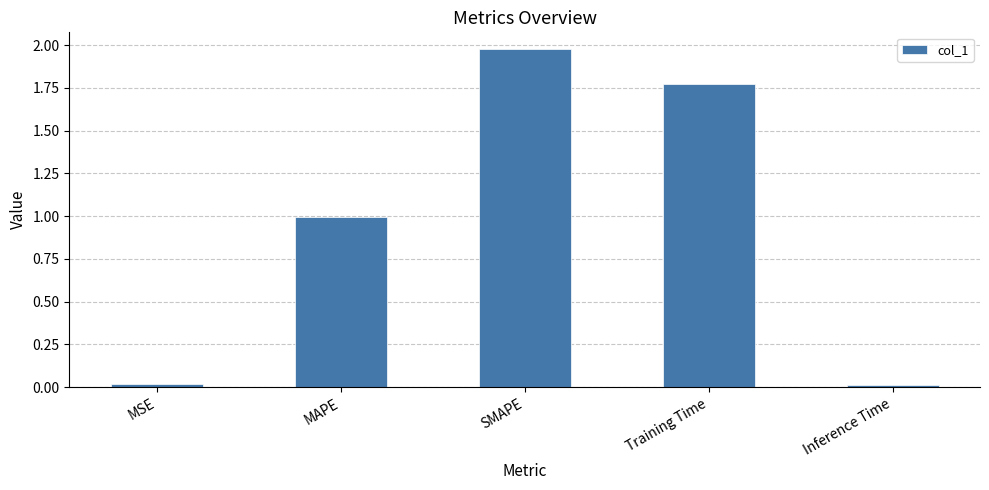

The value at MAPE is 1.0. True or false?

True